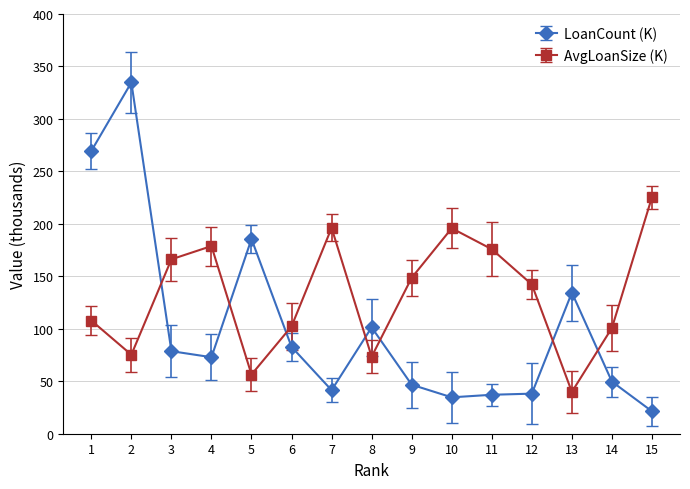

Which series has the widest spread of values?

LoanCount (K)